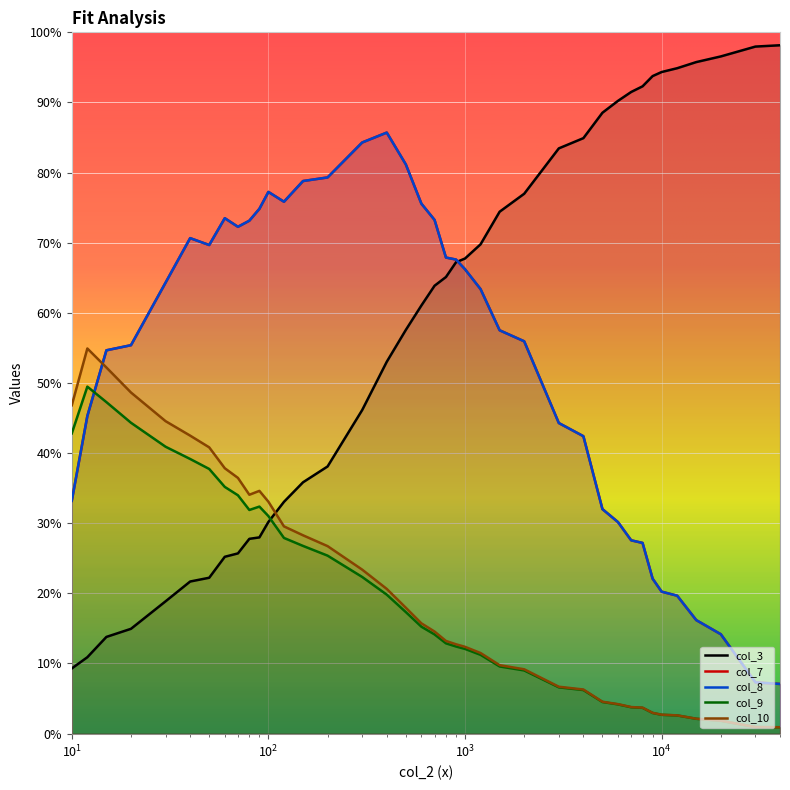

What is the difference between the highest and lowest values at 70?

46.6